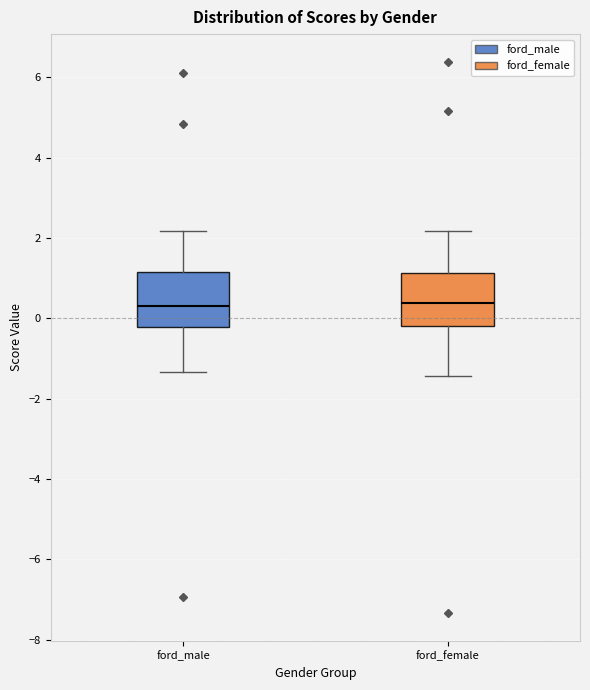

Reading left to right, read every box against the y-axis: the position of its median line, the range the box covers, and the ends of its whiskers. The values are not printed on the chart, so give them approximately, as read against the axis.

ford_male: median 0.2, box -0.2 to 1.2, whiskers -1.4 to 2.2
ford_female: median 0.4, box -0.2 to 1.2, whiskers -1.4 to 2.2